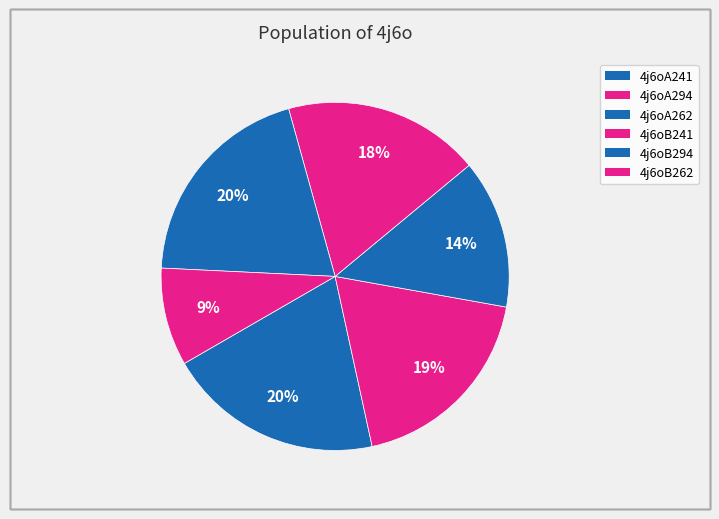

What is the ratio of the value at 4j6oA262 to the value at 4j6oA294?

0.7